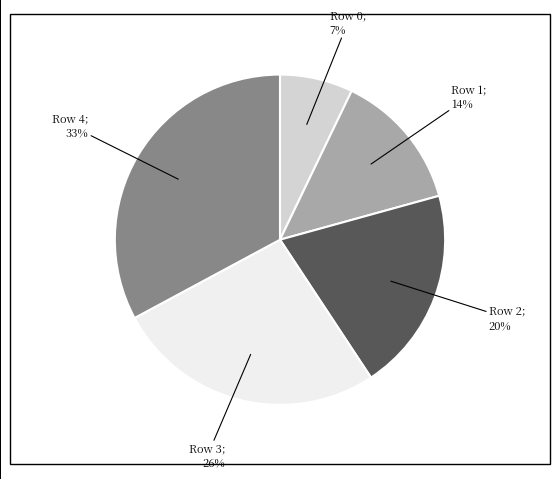

To the nearest percent, what is the average slice percentage?

20%